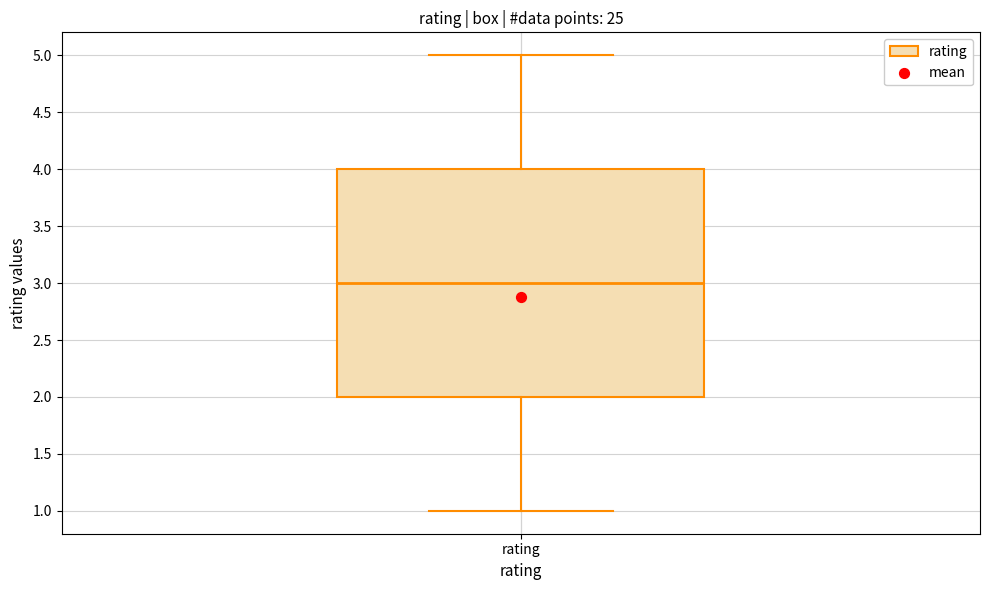

Where is the upper edge of the box for rating on the y-axis? The values are not printed on the chart, so give them approximately, as read against the axis.

4